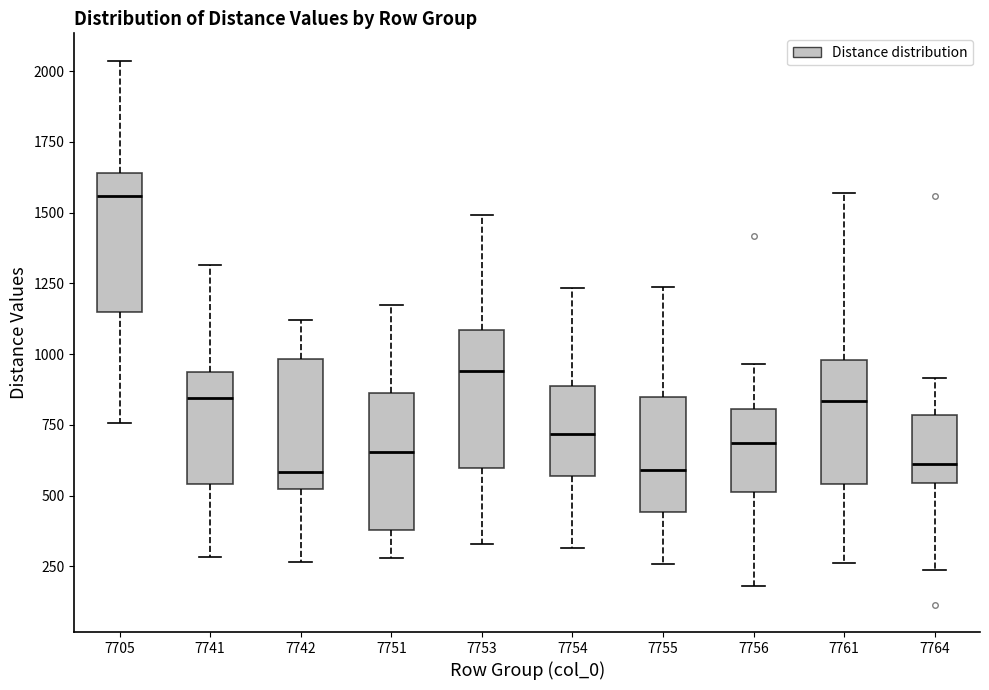

Reading left to right, read every box against the y-axis: the position of its median line, the range the box covers, and the ends of its whiskers. The values are not printed on the chart, so give them approximately, as read against the axis.

7705: median 1550, box 1150 to 1650, whiskers 750 to 2050
7741: median 850, box 550 to 950, whiskers 300 to 1300
7742: median 600, box 500 to 1000, whiskers 250 to 1100
7751: median 650, box 400 to 850, whiskers 300 to 1200
7753: median 950, box 600 to 1100, whiskers 350 to 1500
7754: median 700, box 550 to 900, whiskers 300 to 1250
7755: median 600, box 450 to 850, whiskers 250 to 1250
7756: median 700, box 500 to 800, whiskers 200 to 950
7761: median 850, box 550 to 1000, whiskers 250 to 1550
7764: median 600, box 550 to 800, whiskers 250 to 900